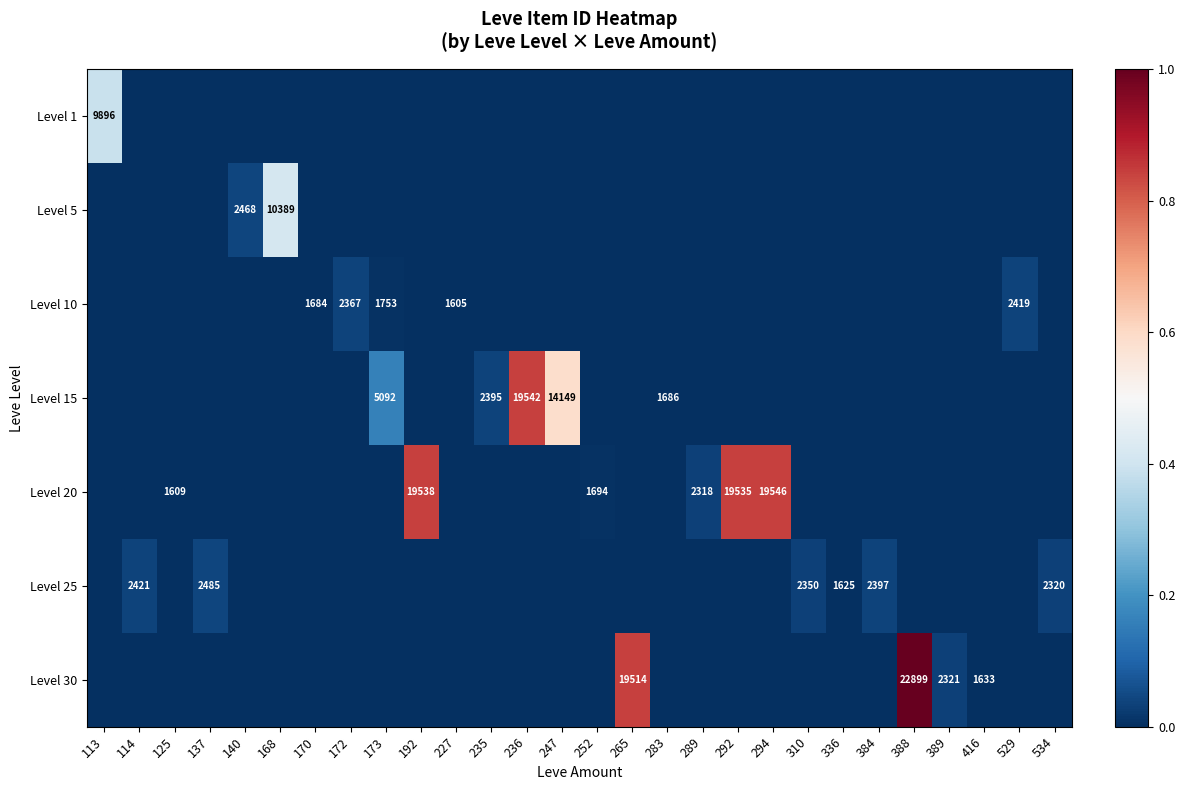

At which label does Level 20 first exceed 0?

125